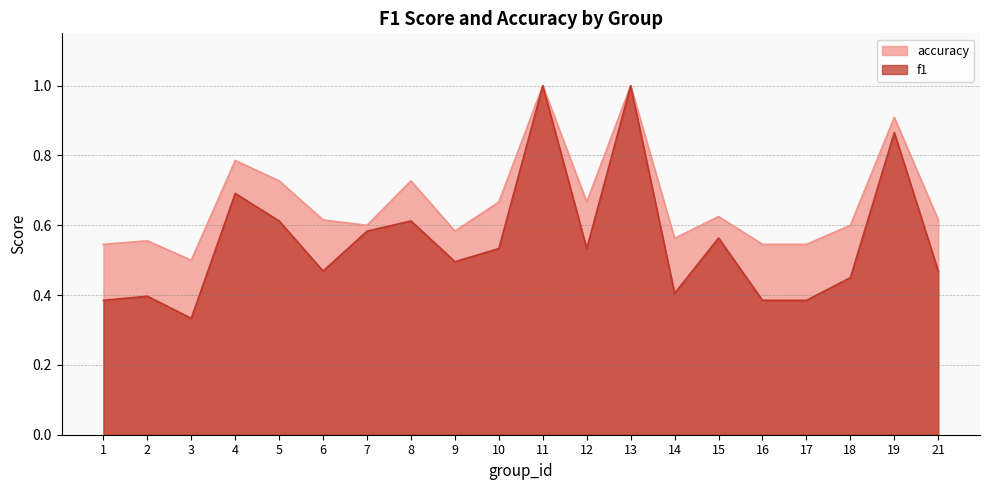

True or false: accuracy has a value of 0.3 at 17.

False